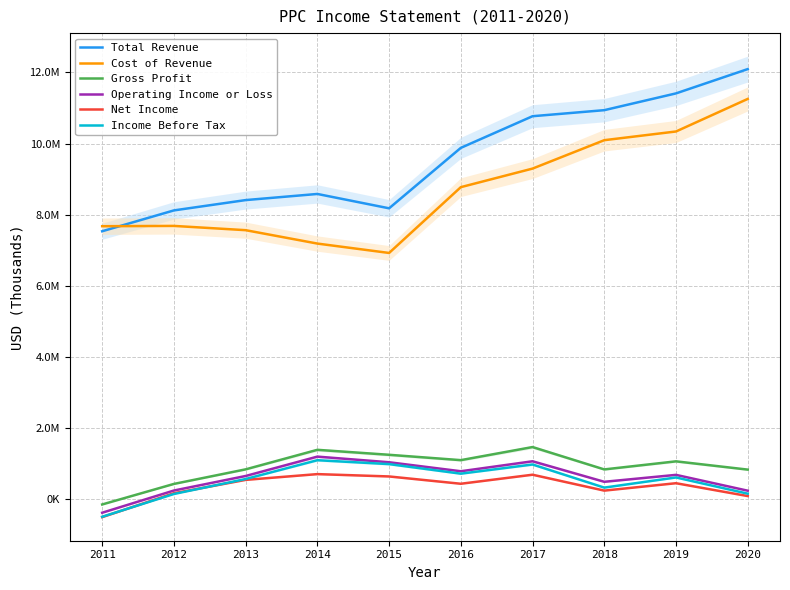

Rank the series at 2014 from lowest to highest value.

Net Income, Income Before Tax, Operating Income or Loss, Gross Profit, Cost of Revenue, Total Revenue